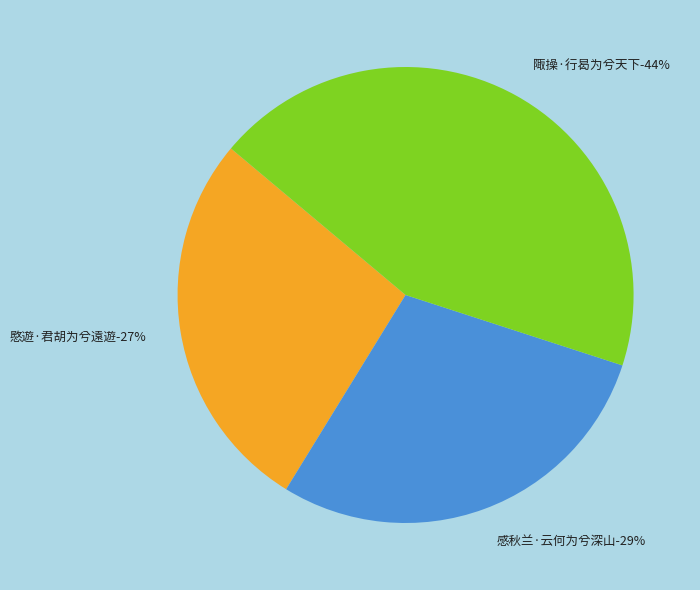

Rank the categories by value from highest to lowest.

陬操·行曷为兮天下, 感秋兰·云何为兮深山, 愍遊·君胡为兮遠遊